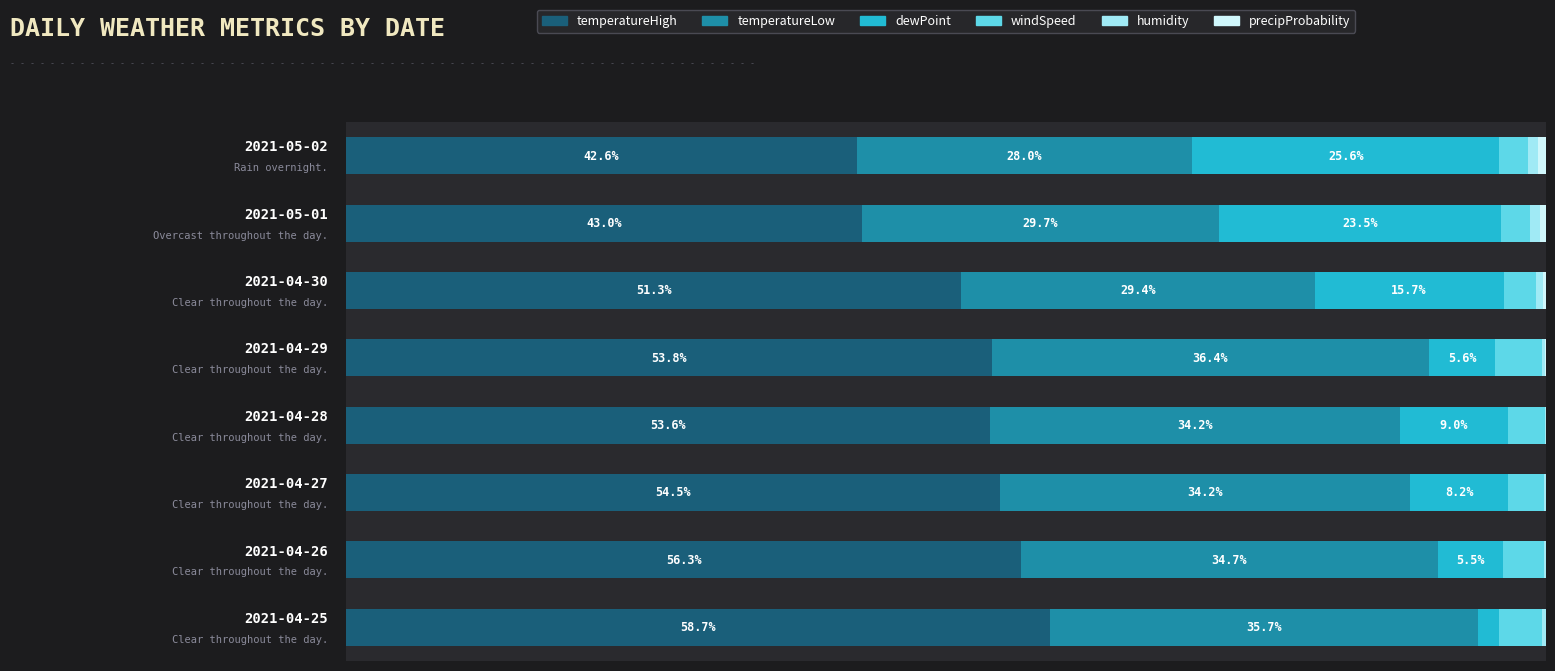

How many series are shown in this chart?

6